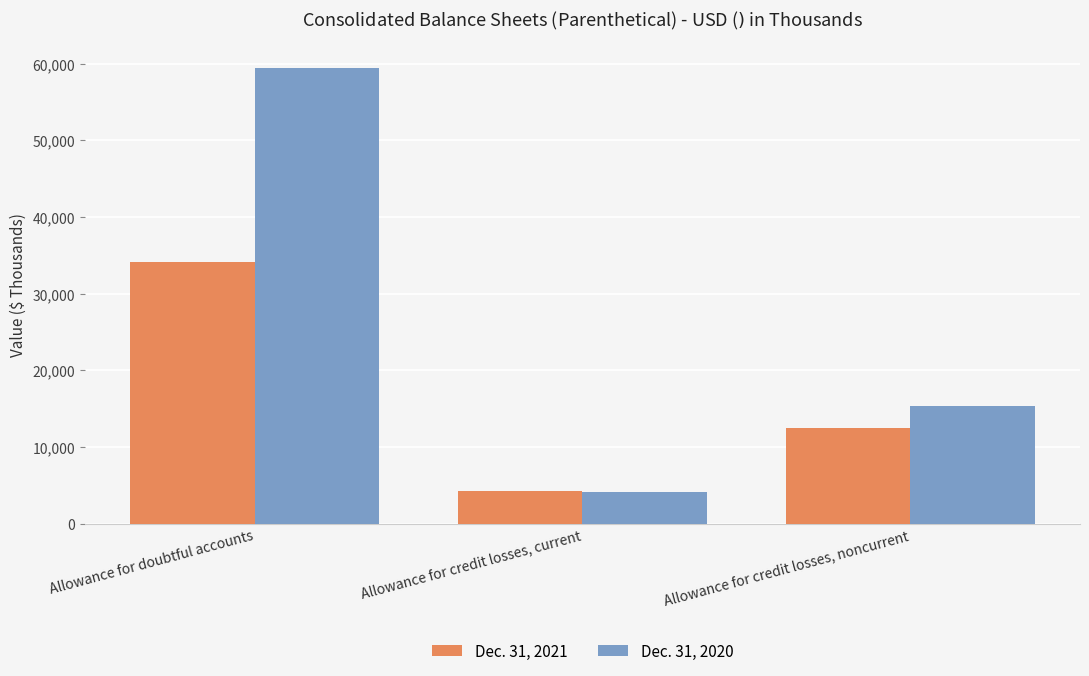

At which category is the sum across all series the highest?

Allowance for doubtful accounts